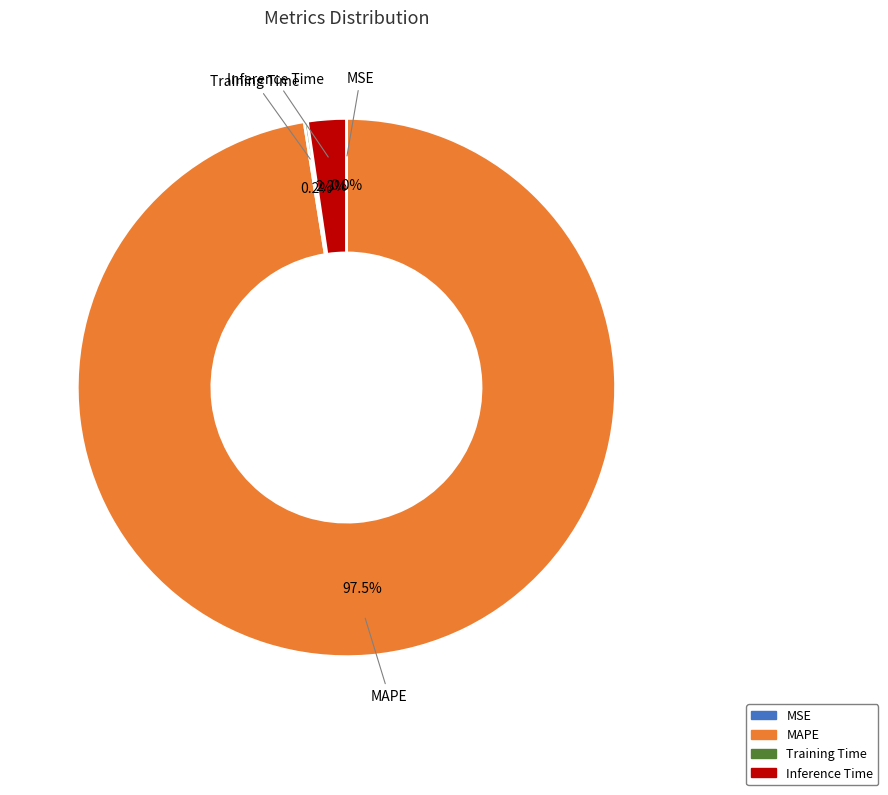

Which category has the biggest portion of the pie?

MAPE